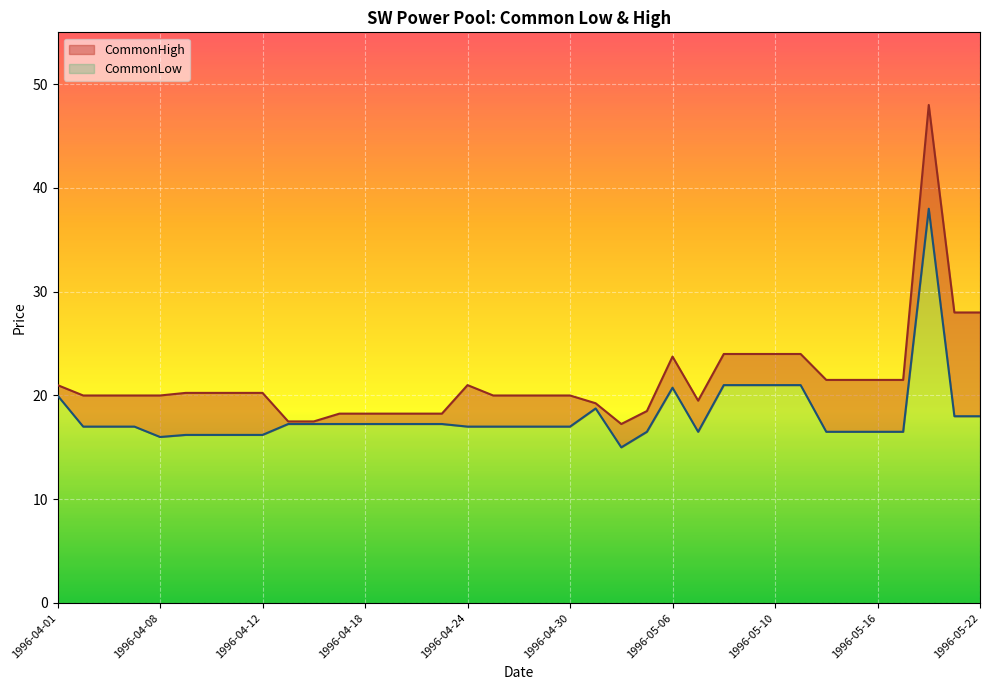

At which label is CommonHigh closest to 32?

1996-05-21